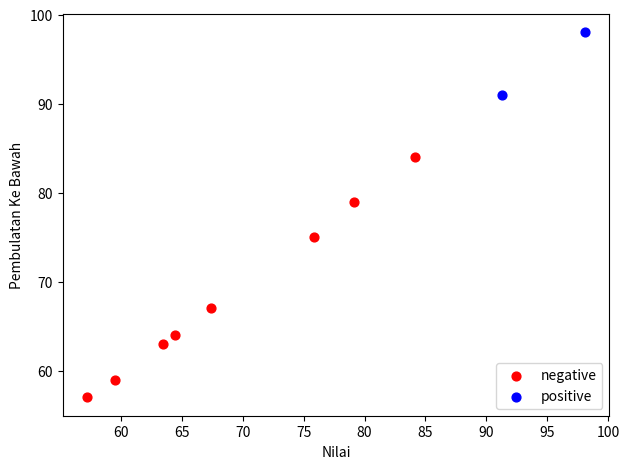

What are all the series names shown in the legend?

negative, positive